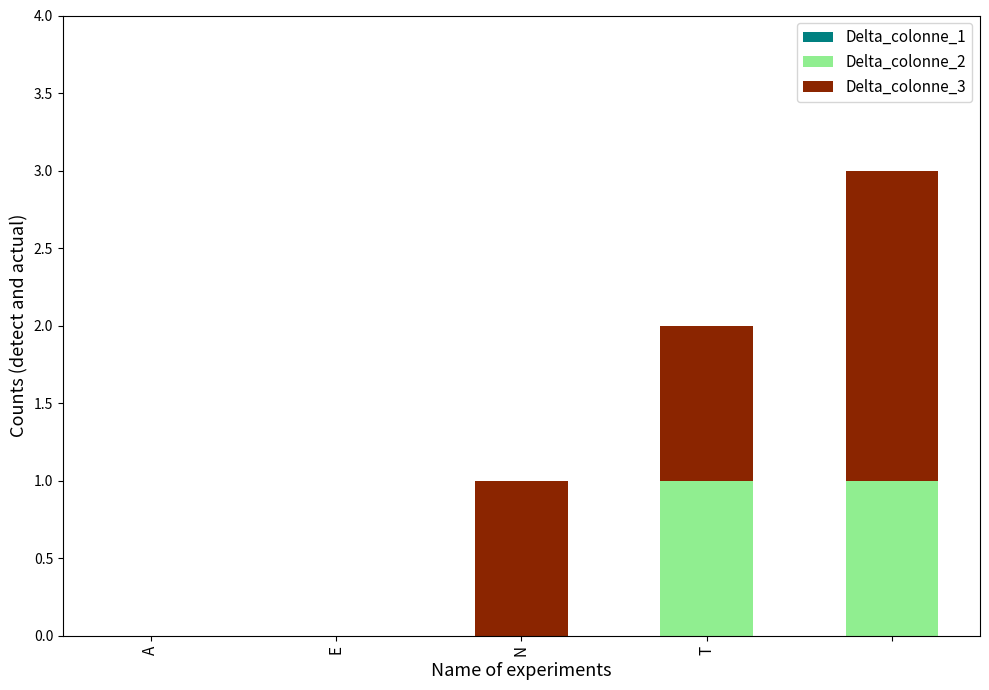

Are the bars horizontal?

No